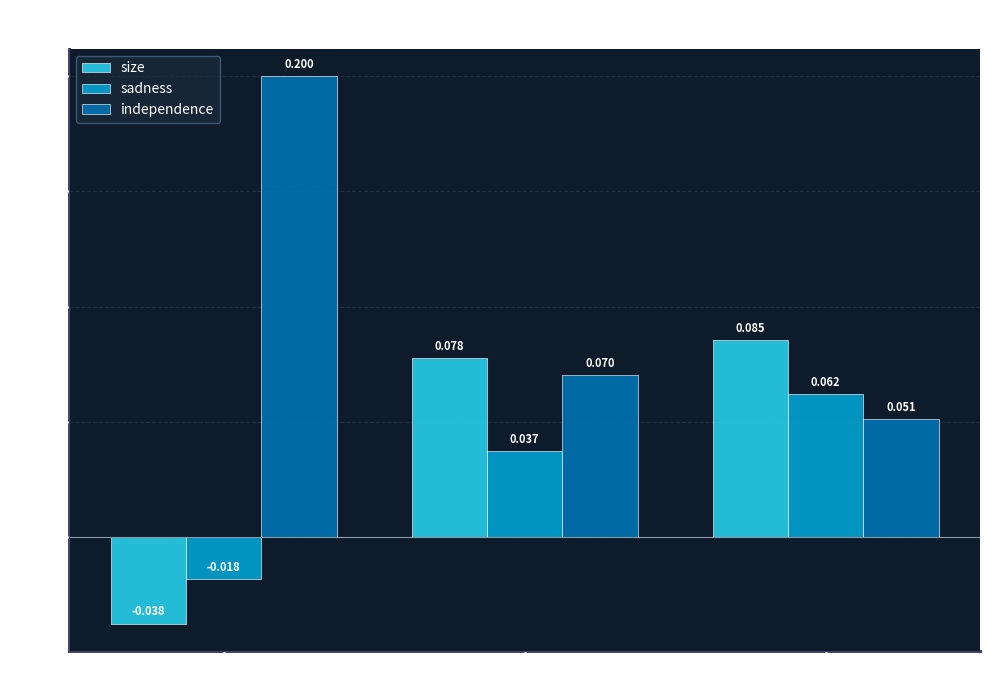

Is the value of size at 2017 greater than the value of independence at 2017?

Yes